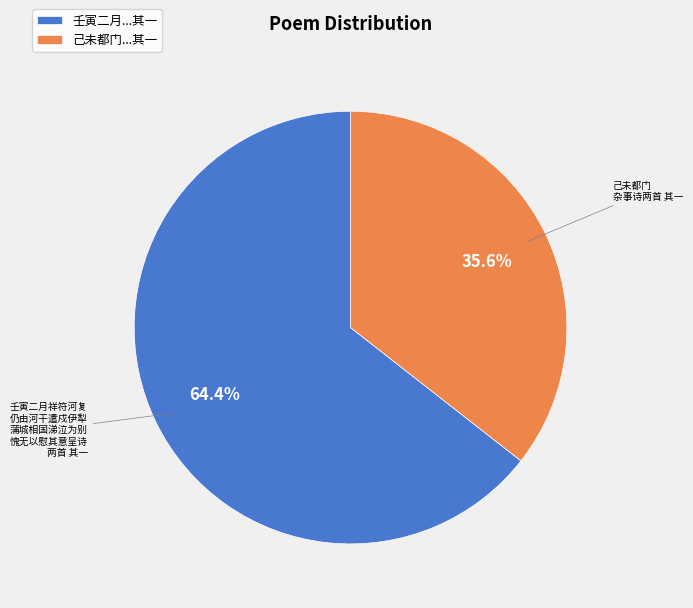

Do 壬寅二月...其一 and 己未都门...其一 together represent more than half of the pie?

Yes